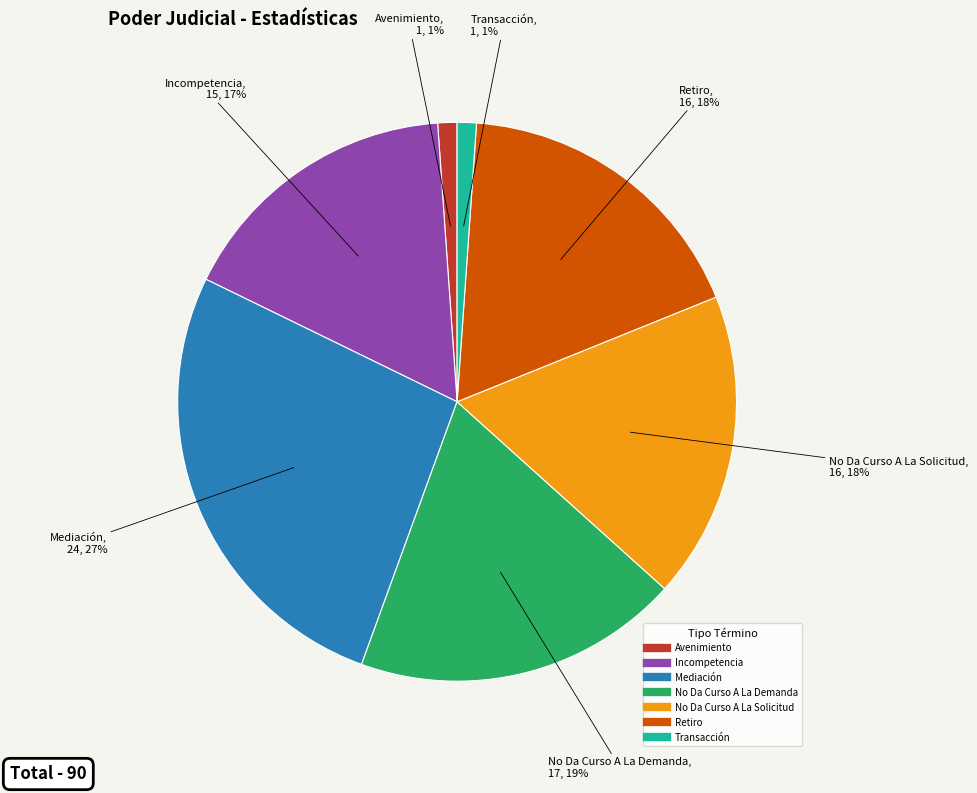

Is there a majority slice in this chart?

No